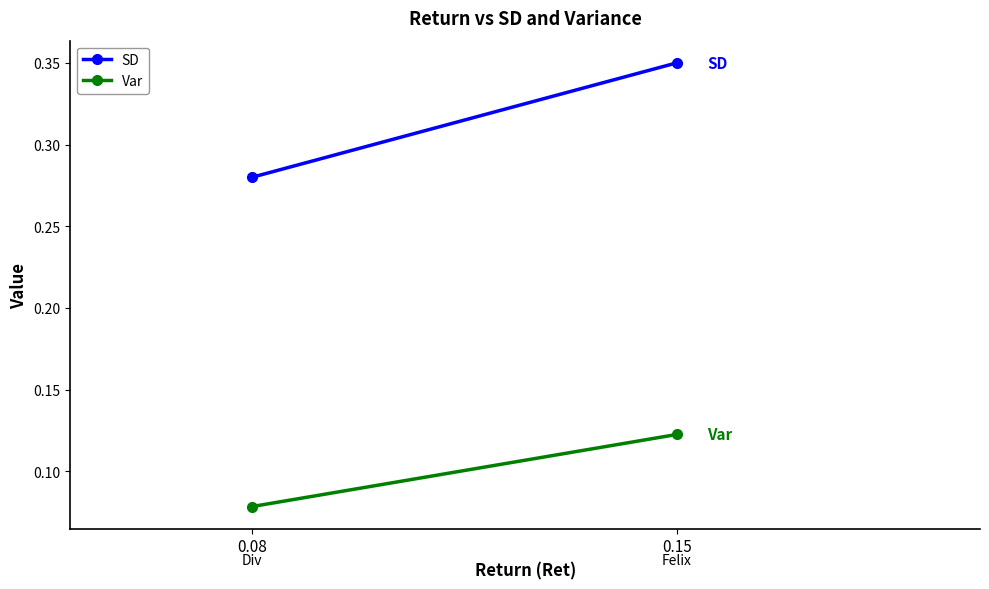

What is the value of the SD point at the 1st from the left?

0.3